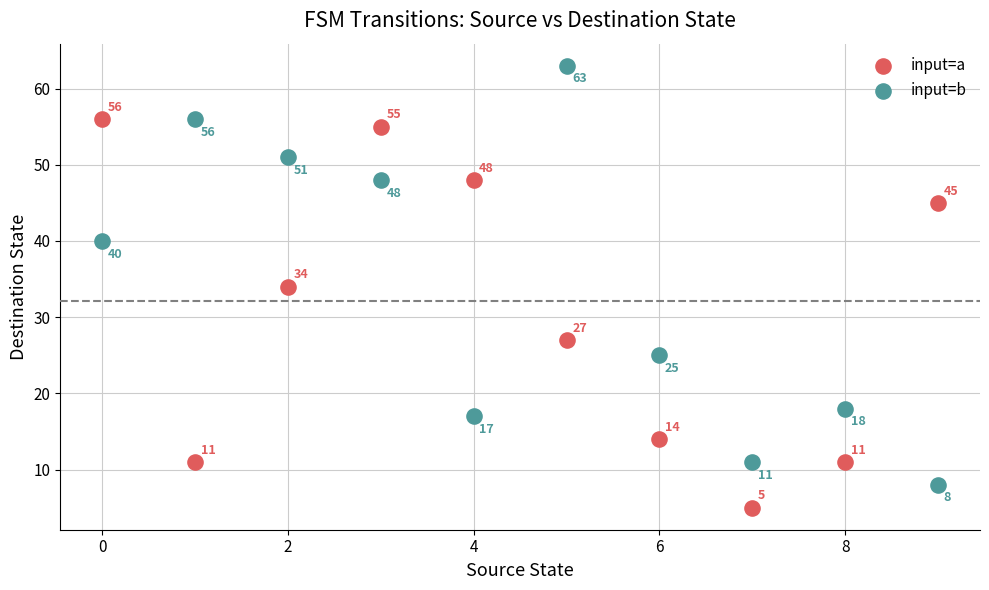

Which series contains the lowest Y value?

input=a